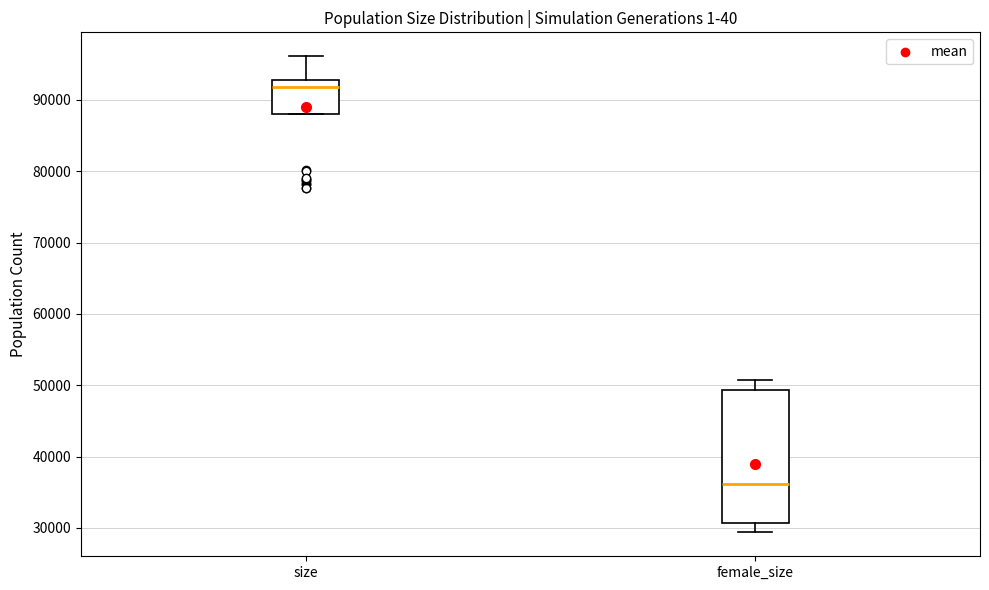

Which box has the highest median line?

size